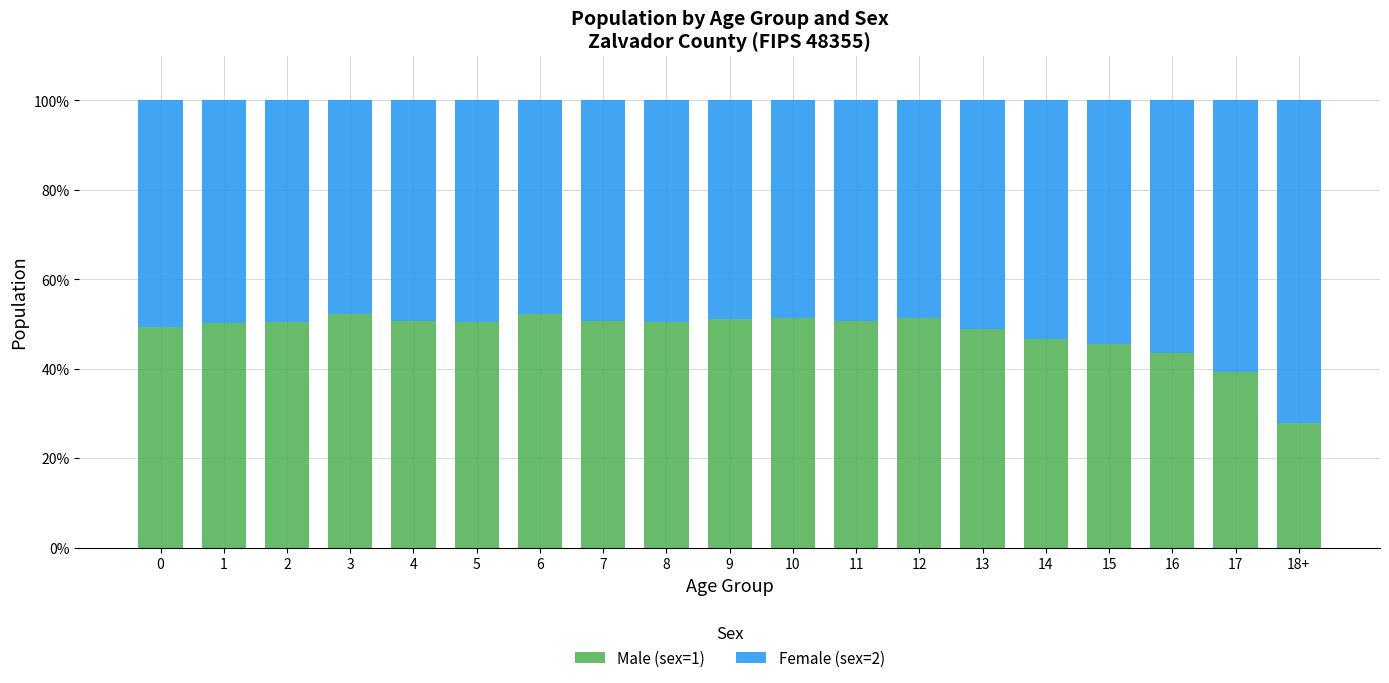

Where is Male (sex=1) nearest to the value 39?

17